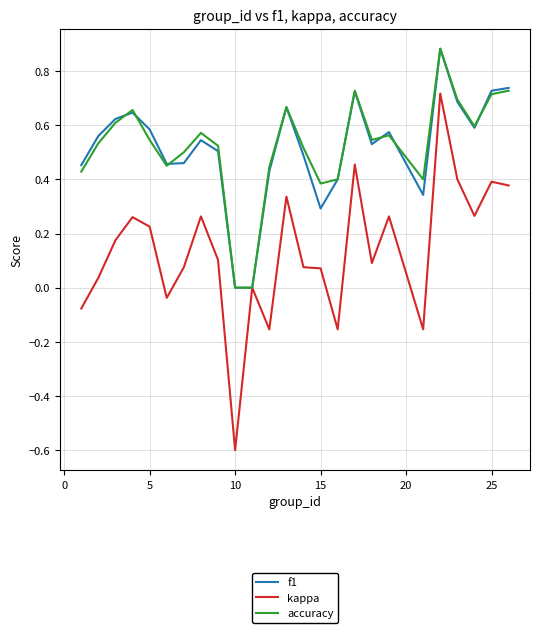

Which series has the widest spread of values?

kappa